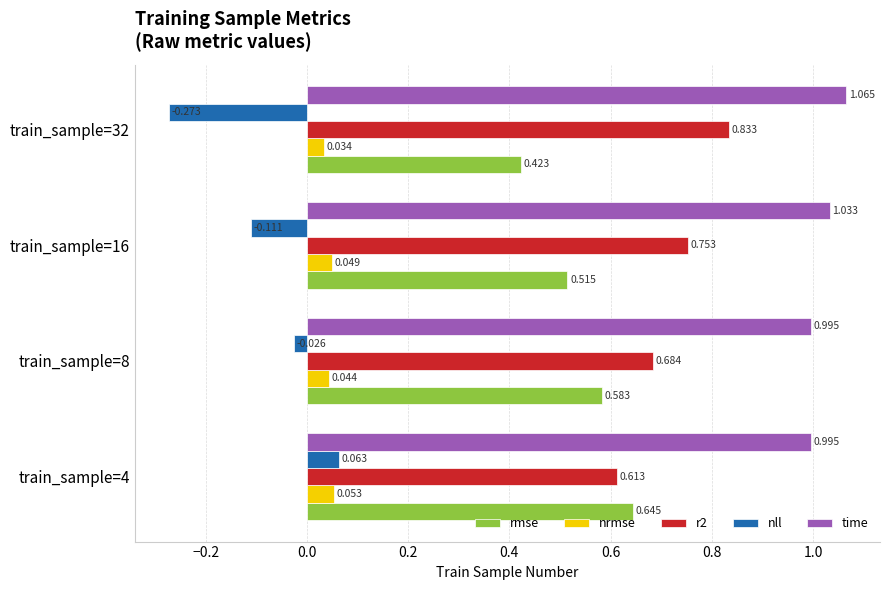

Between train_sample=4 and train_sample=8, which series saw the biggest shift?

nll